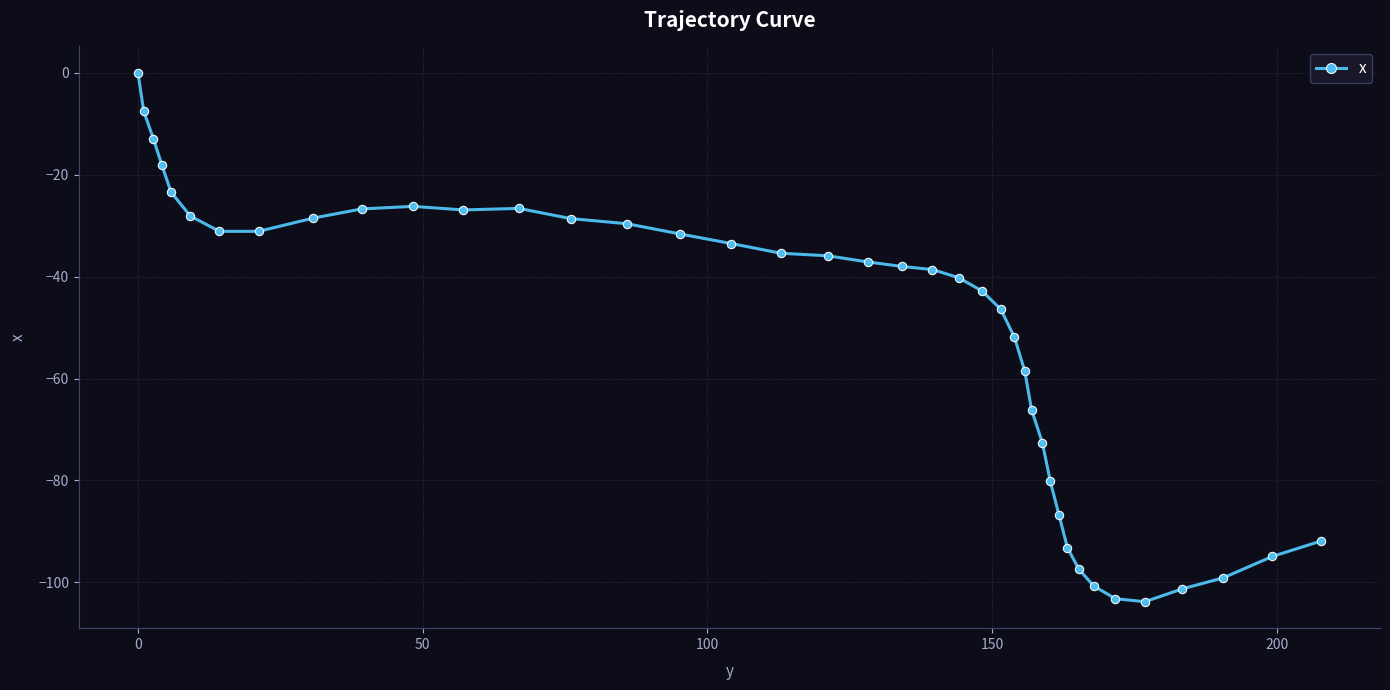

True or false: the data has more than 0 interior local peaks.

True